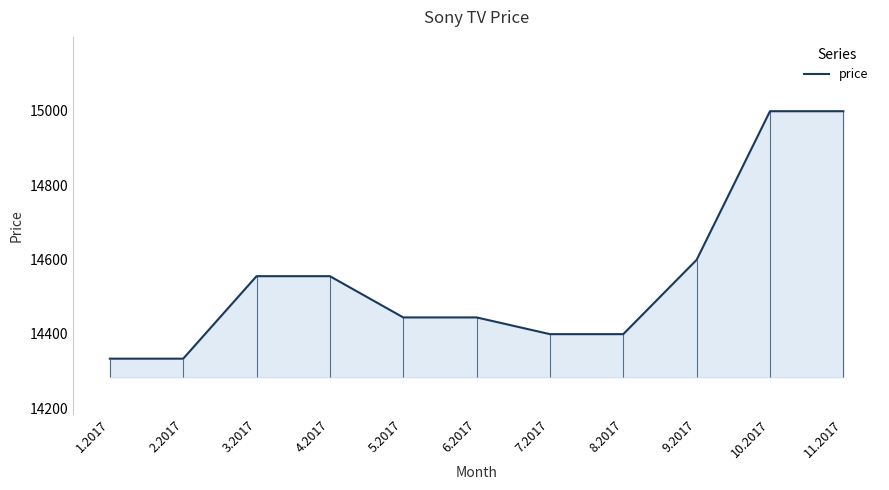

The chart shows a value of 14999 at 11.2017. True or false?

True